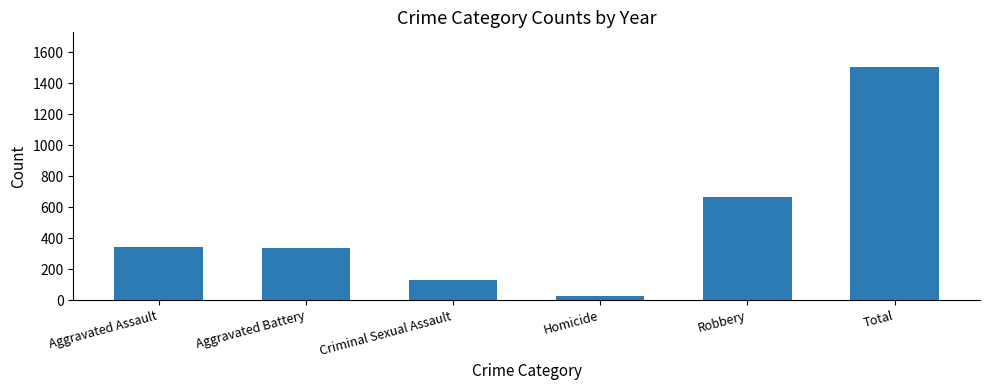

Are the bars horizontal?

No